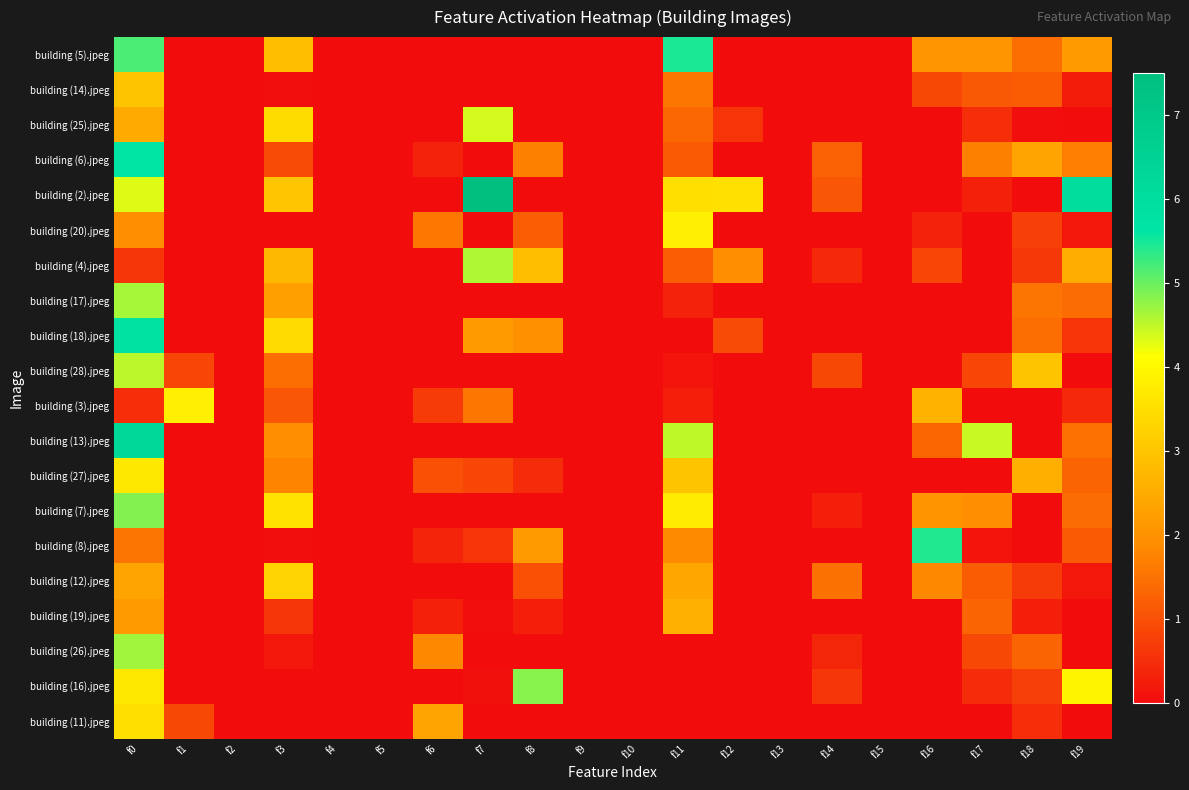

What is the spread (max minus min) of values at f18?

3.0